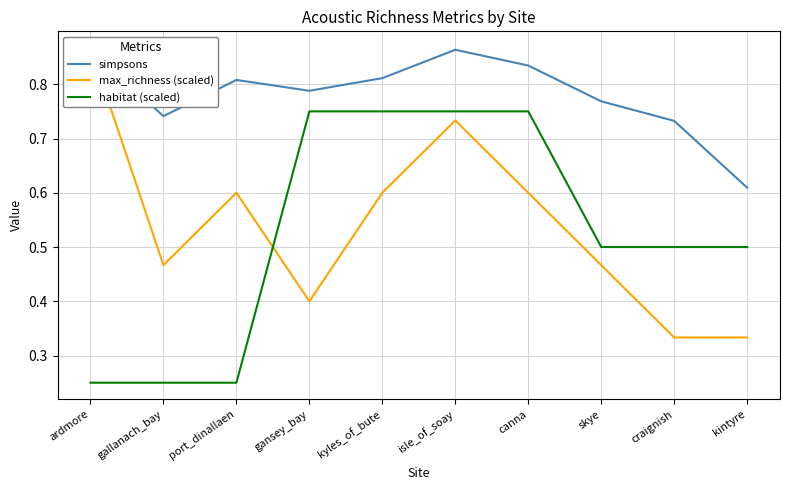

Rank the series at port_dinallaen from lowest to highest value.

habitat (scaled), max_richness (scaled), simpsons